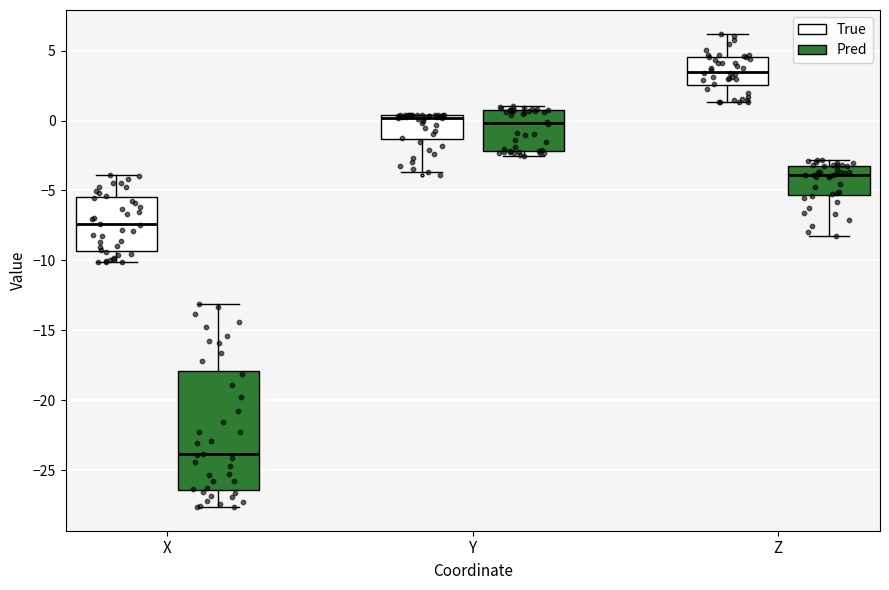

Reading left to right, transcribe this box plot: for each box, give where its median line is, the range the box spans, and where its two whiskers end, as read against the y-axis. The values are not printed on the chart, so give them approximately, as read against the axis.

X (True): median -7.5, box -9.5 to -5.5, whiskers -10.0 to -4.0
X (Pred): median -24.0, box -26.5 to -18.0, whiskers -27.5 to -13.0
Y (True): median 0.0, box -1.5 to 0.5, whiskers -3.5 to 0.5
Y (Pred): median 0.0, box -2.0 to 0.5, whiskers -2.5 to 1.0
Z (True): median 3.5, box 2.5 to 4.5, whiskers 1.5 to 6.0
Z (Pred): median -4.0, box -5.5 to -3.0, whiskers -8.0 to -3.0 (just above the box's upper edge)